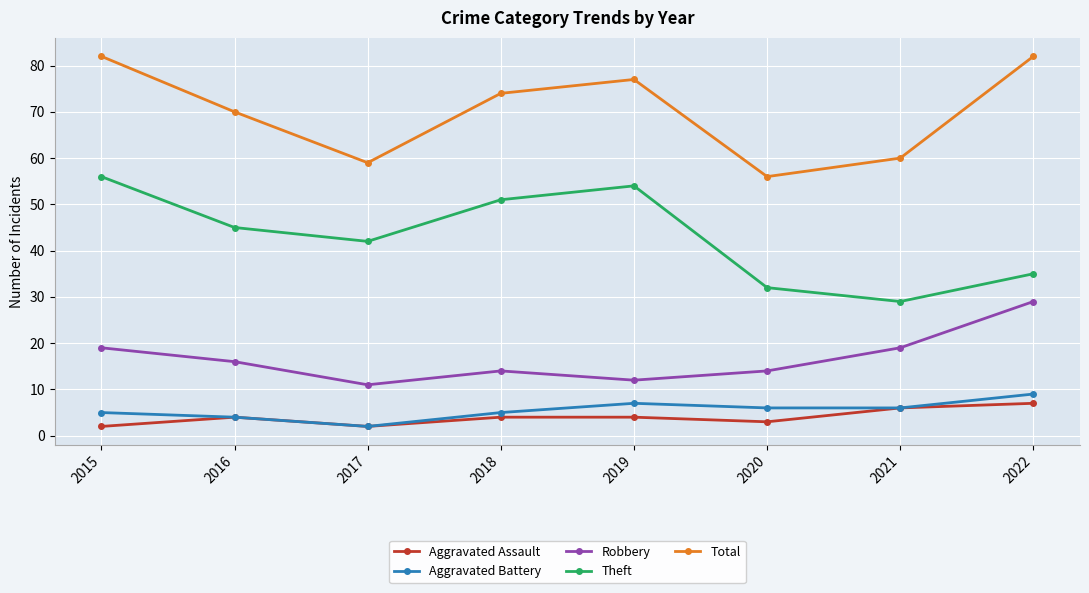

What is the difference between the Robbery values at 2019 and 2016?

4